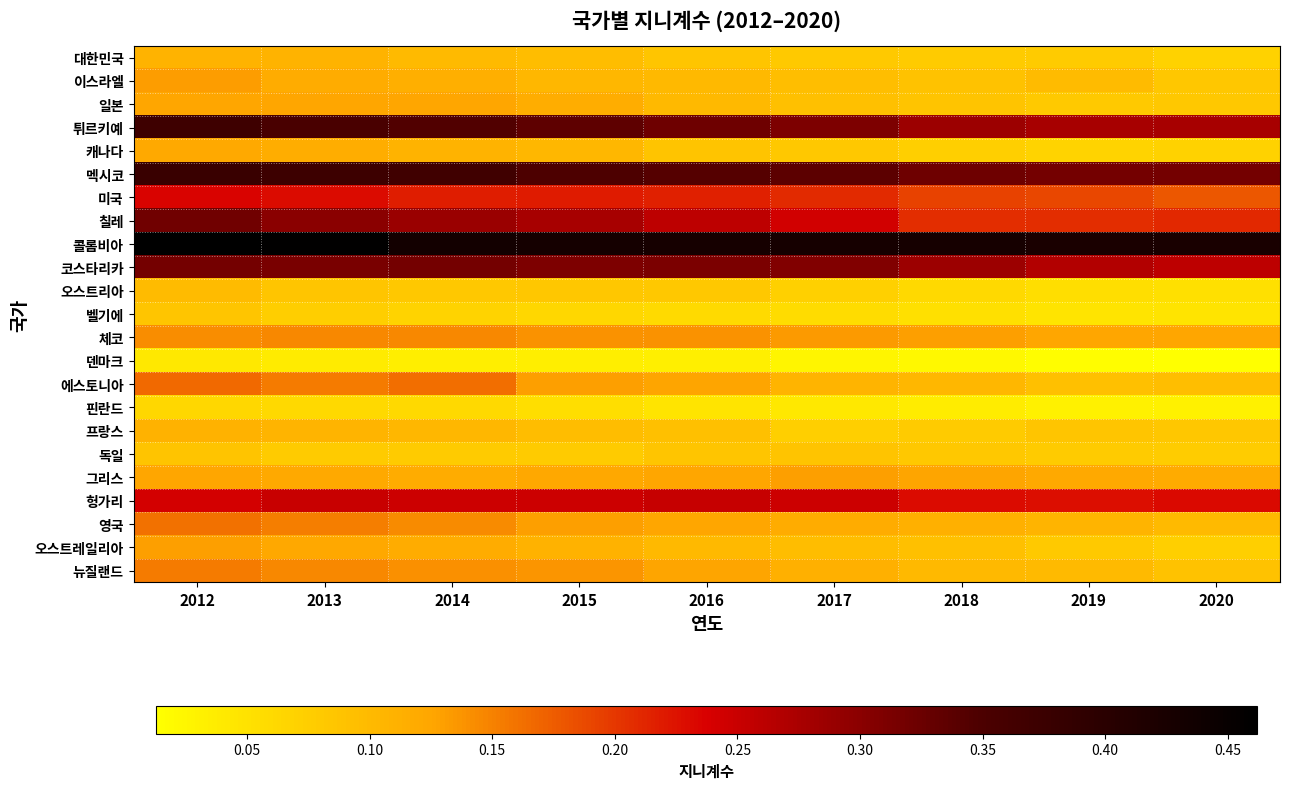

Which series changed the most between 2012 and 2013?

칠레